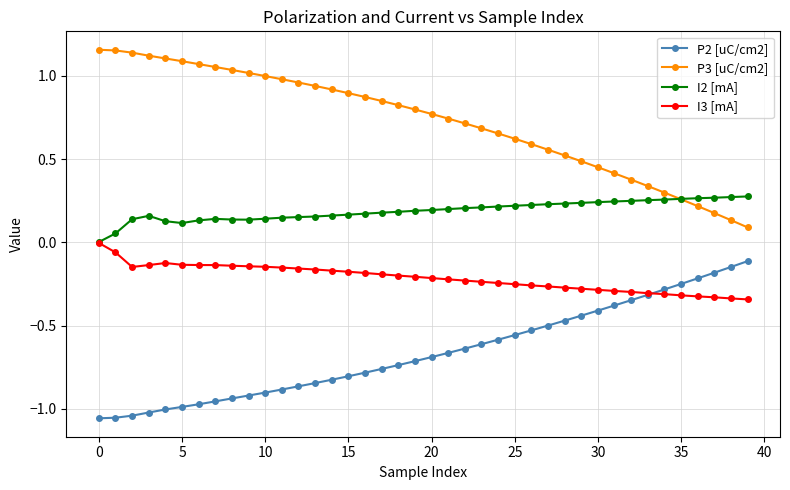

True or false: I3 [mA] and P3 [uC/cm2] cross at least once.

False